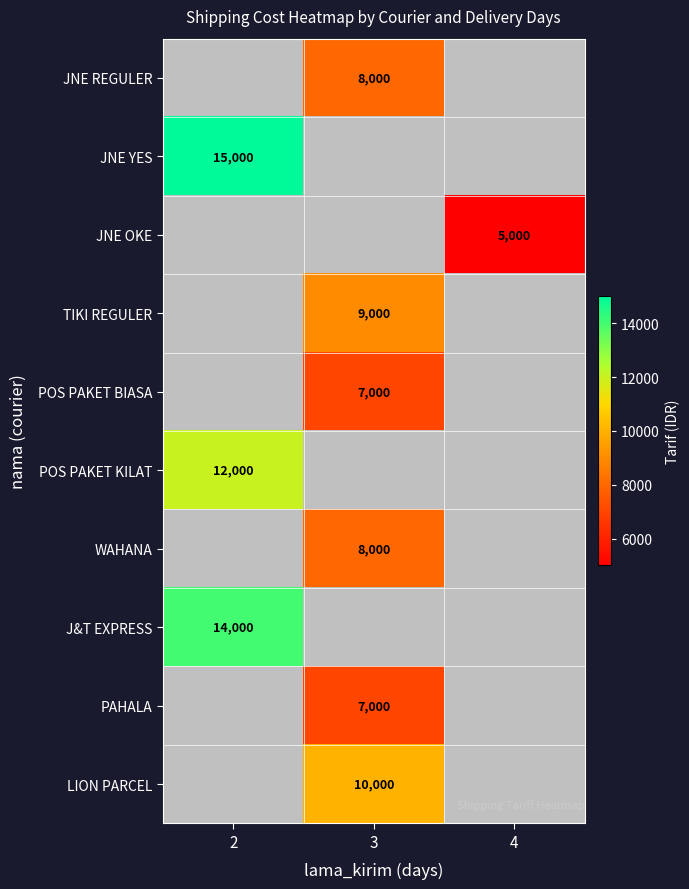

True or false: JNE REGULER has a value of 11331 at 3.

False